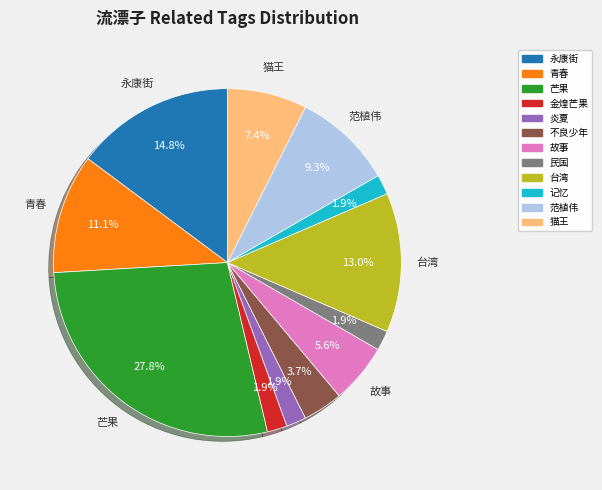

To the nearest percent, what is the difference between the largest and smallest slice percentages?

26%